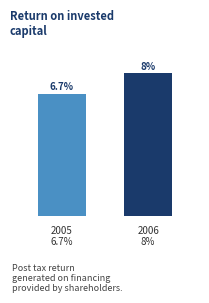

Does the chart contain any negative values?

No